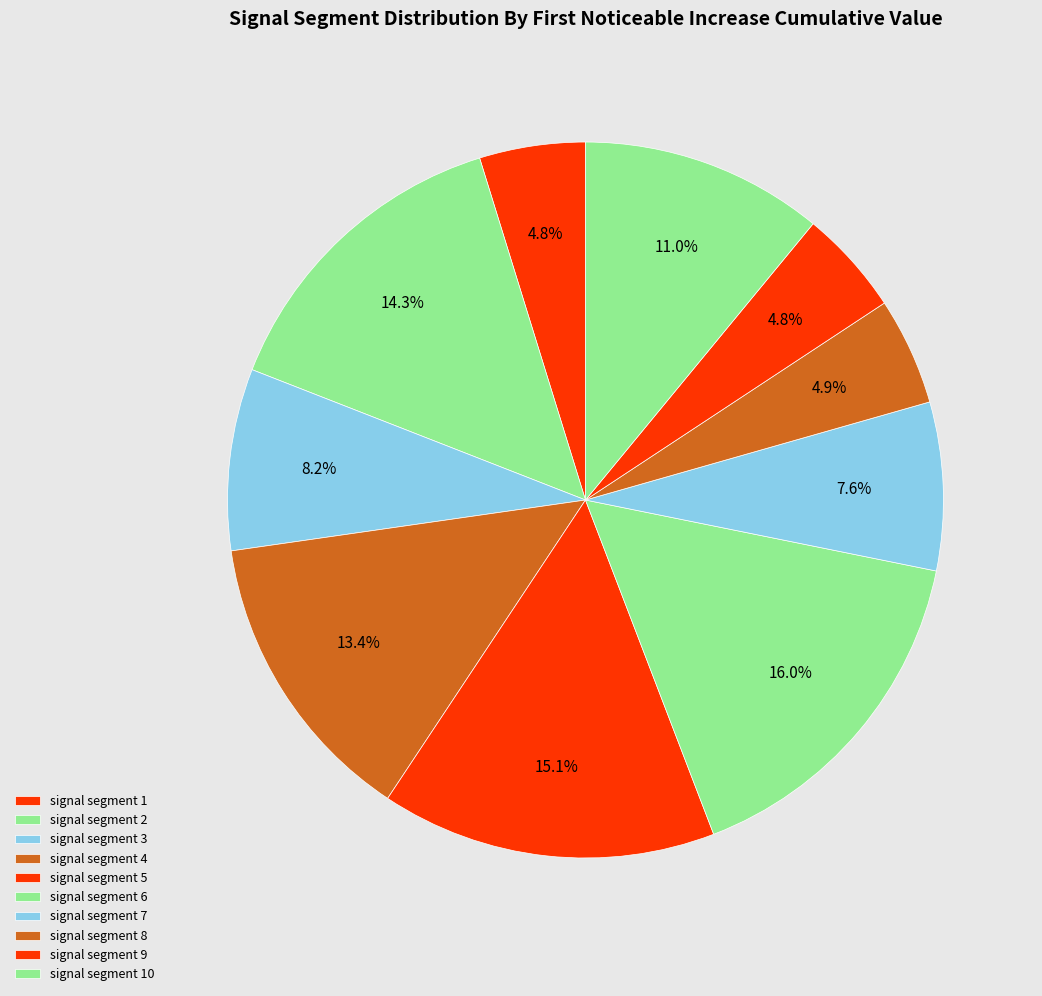

Do signal segment 6 and signal segment 9 together represent more than half of the pie?

No